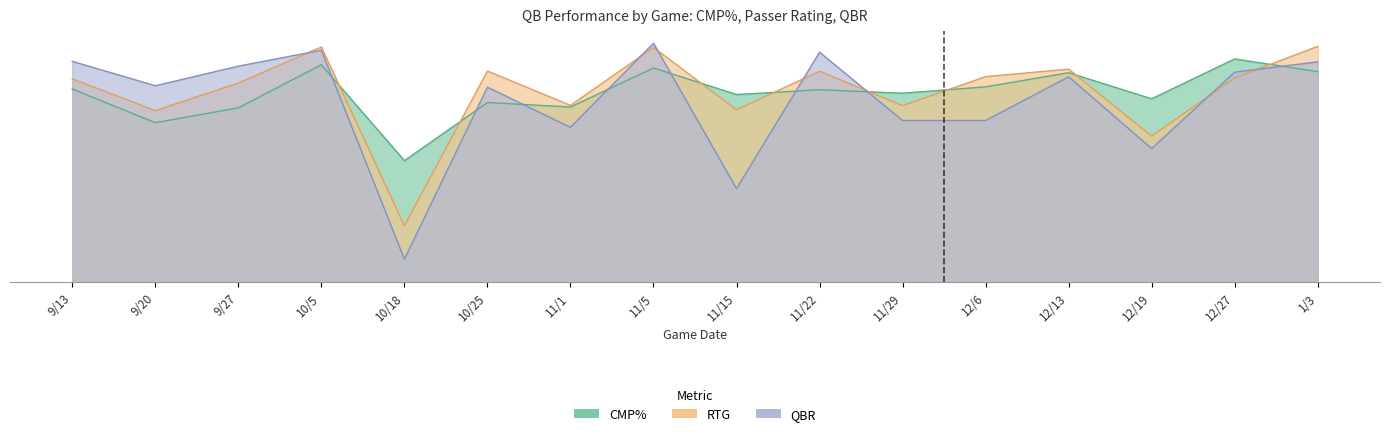

Which has a higher value, 9/20 or 10/5?

10/5